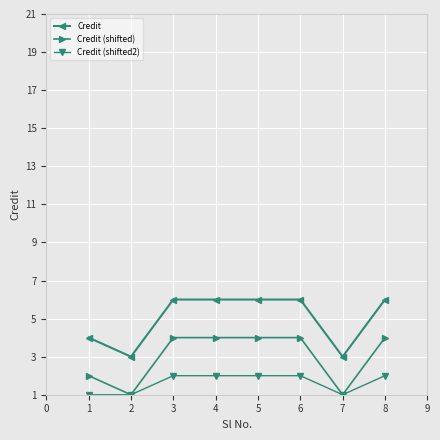

True or false: Credit and Credit (shifted) cross at least once.

False